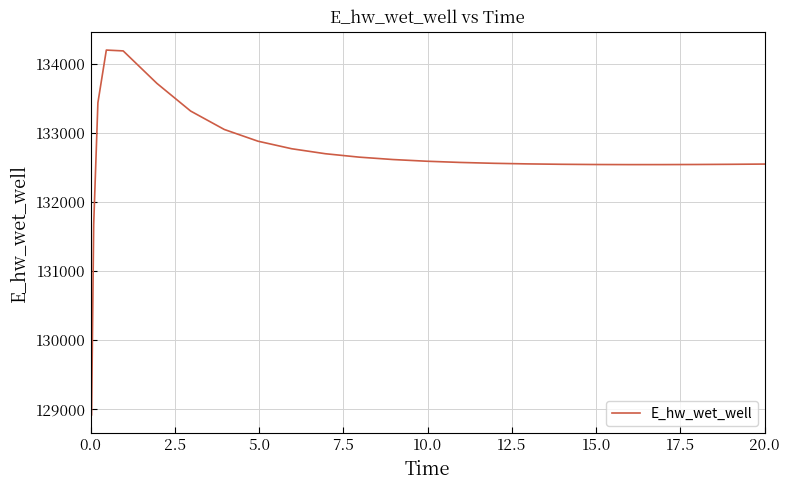

What is the smallest value displayed?

128913.1